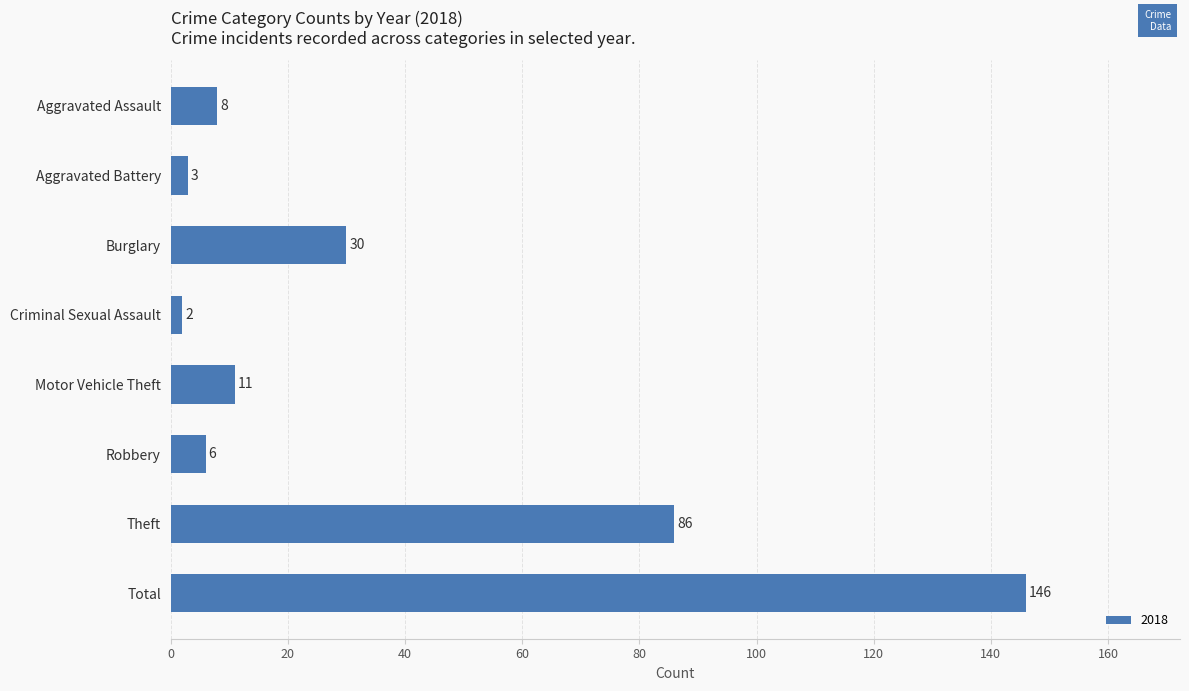

Does the chart contain stacked bars?

No